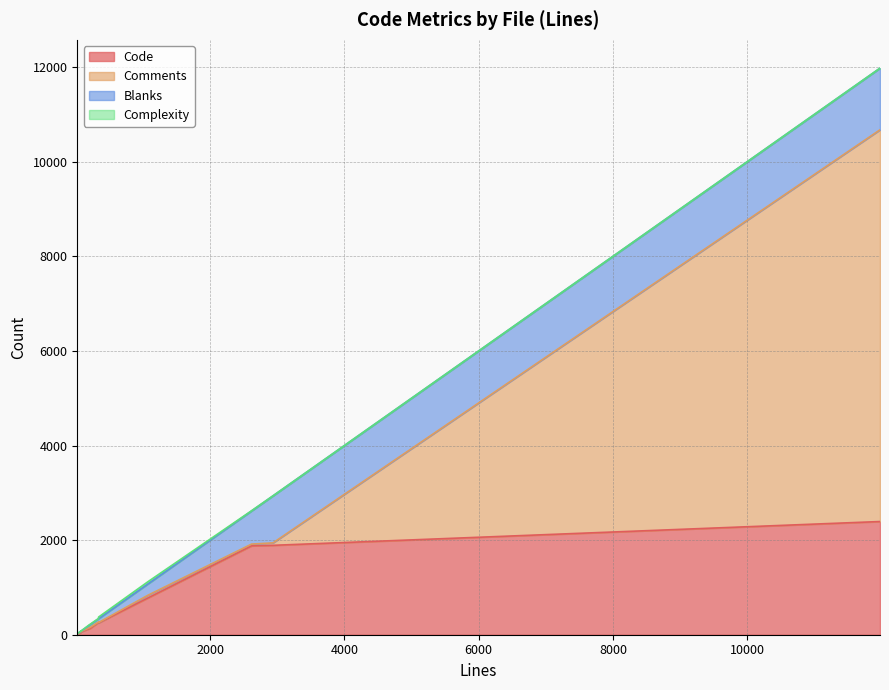

Is it true that Blanks equals 1303 at 11978?

True